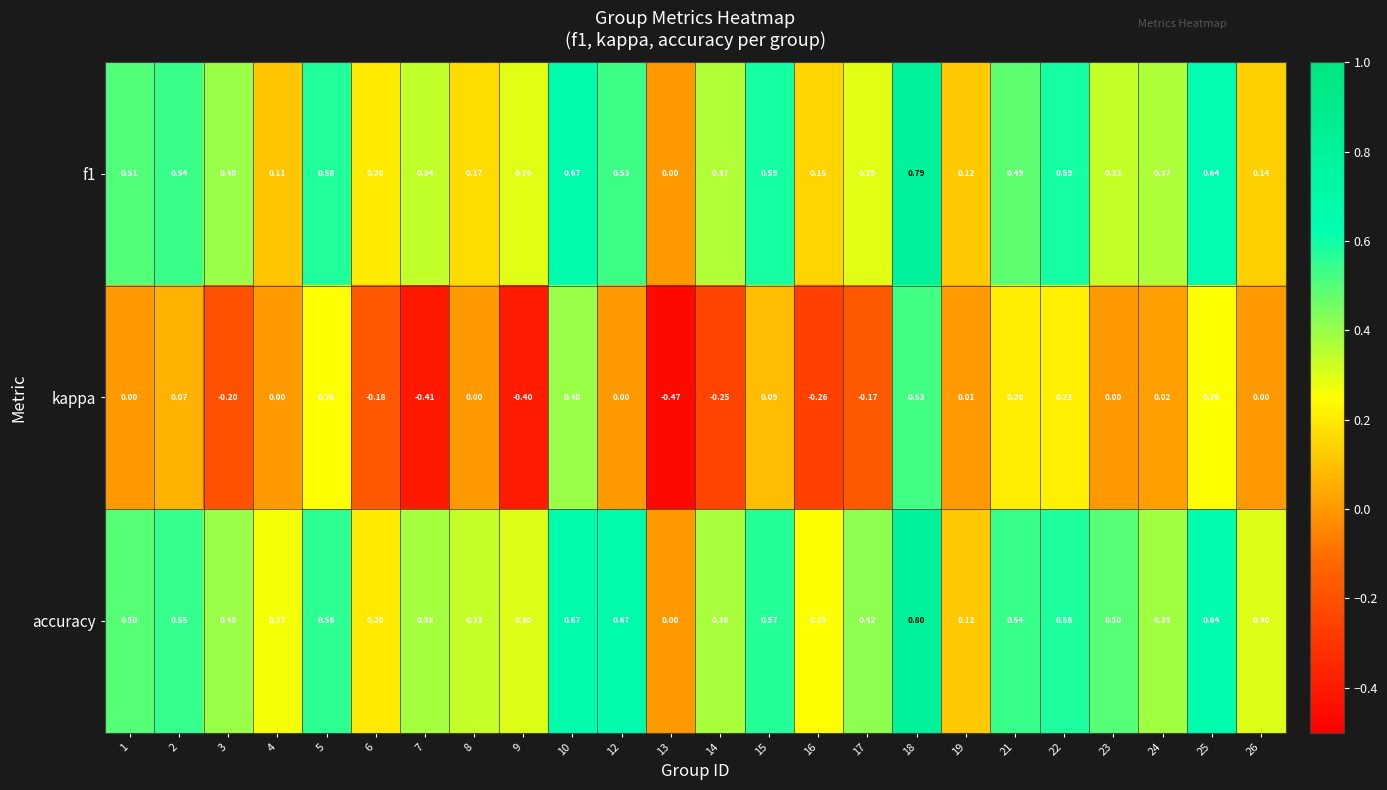

What is the greatest value displayed?

0.8